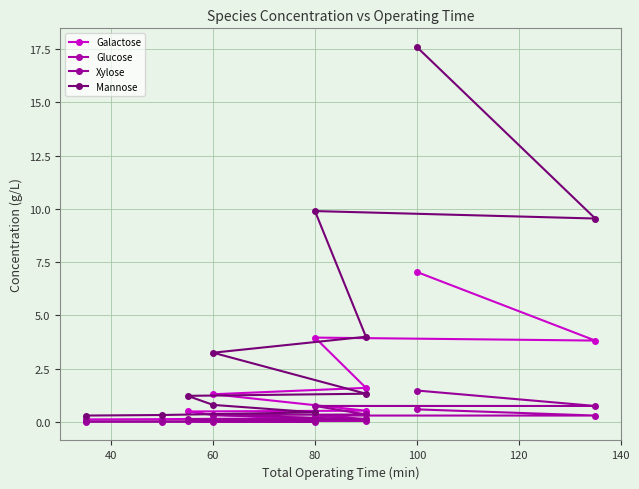

What is the highest value of the Xylose series?

1.5